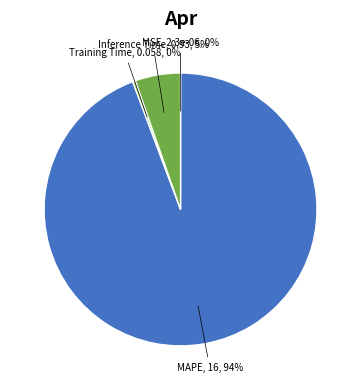

To the nearest percent, what is the average slice percentage?

25%